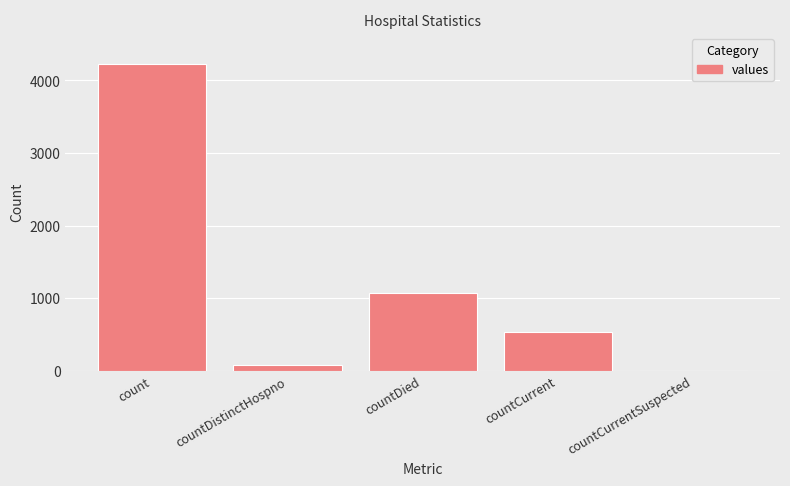

Are the bars horizontal?

No